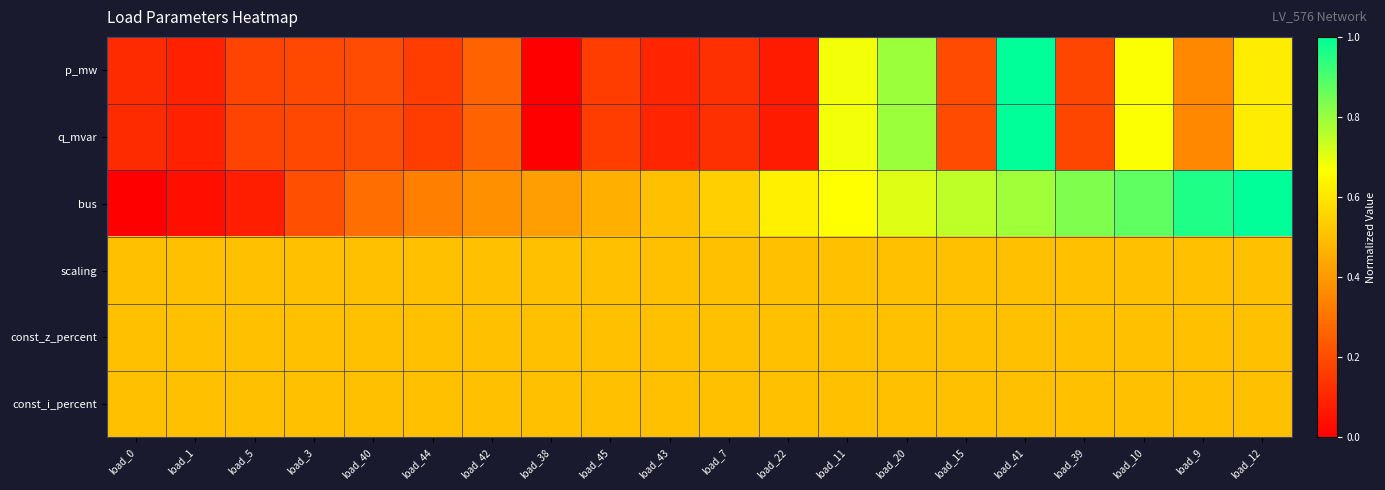

What is the total value across all series at load_41?

4.3